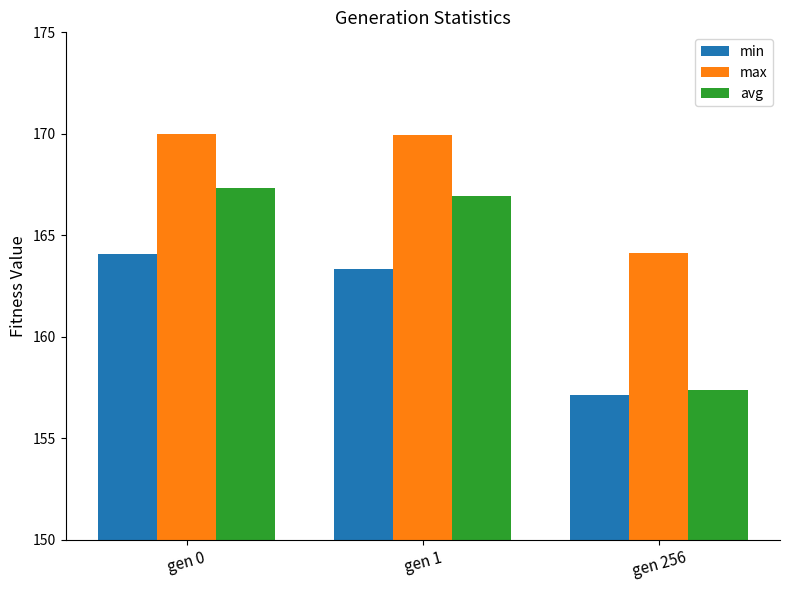

How many bars are there in each group?

3